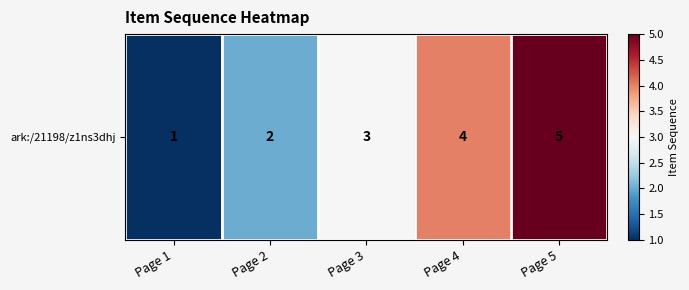

What is the sum of the values at Page 5 and Page 1?

6